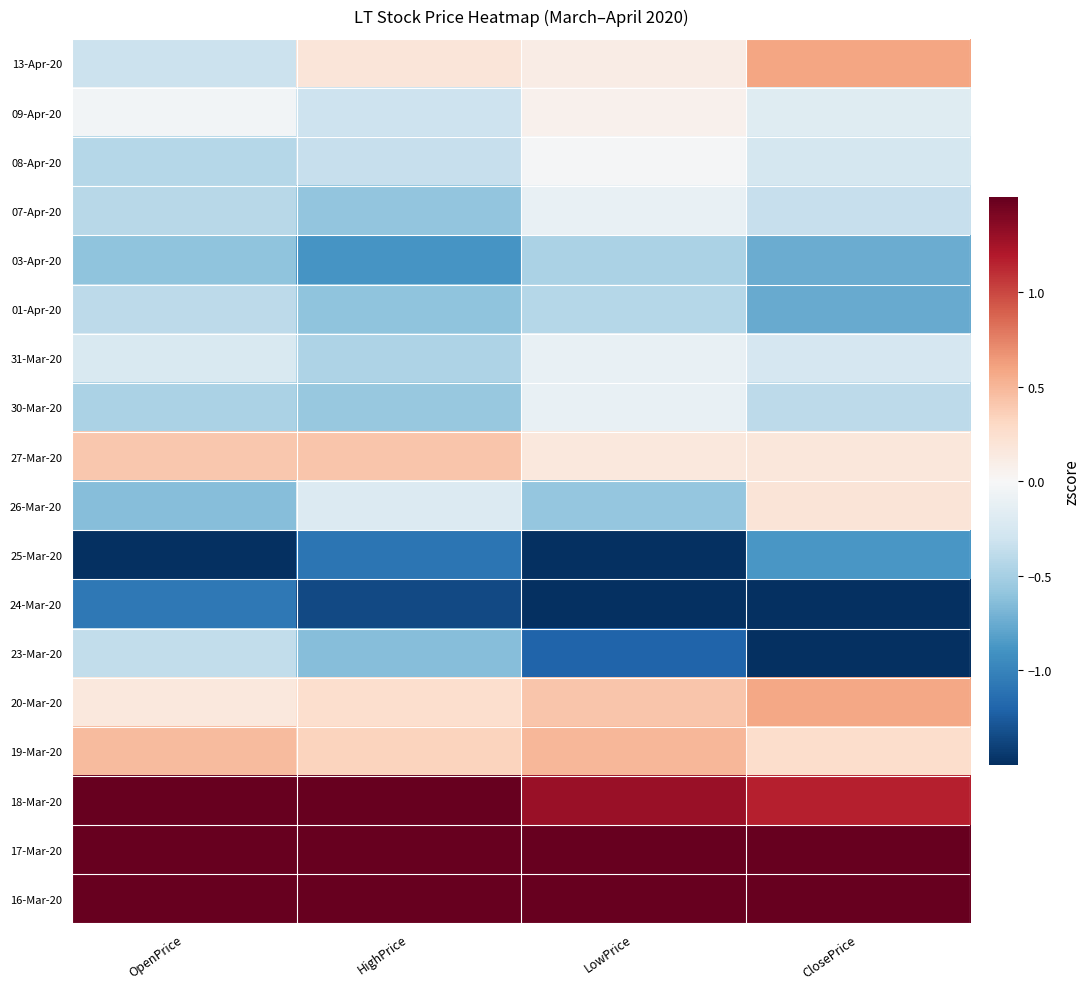

At ClosePrice, list the series in order from smallest to largest.

24-Mar-20, 23-Mar-20, 25-Mar-20, 01-Apr-20, 03-Apr-20, 30-Mar-20, 07-Apr-20, 08-Apr-20, 31-Mar-20, 09-Apr-20, 27-Mar-20, 26-Mar-20, 19-Mar-20, 20-Mar-20, 13-Apr-20, 18-Mar-20, 17-Mar-20, 16-Mar-20